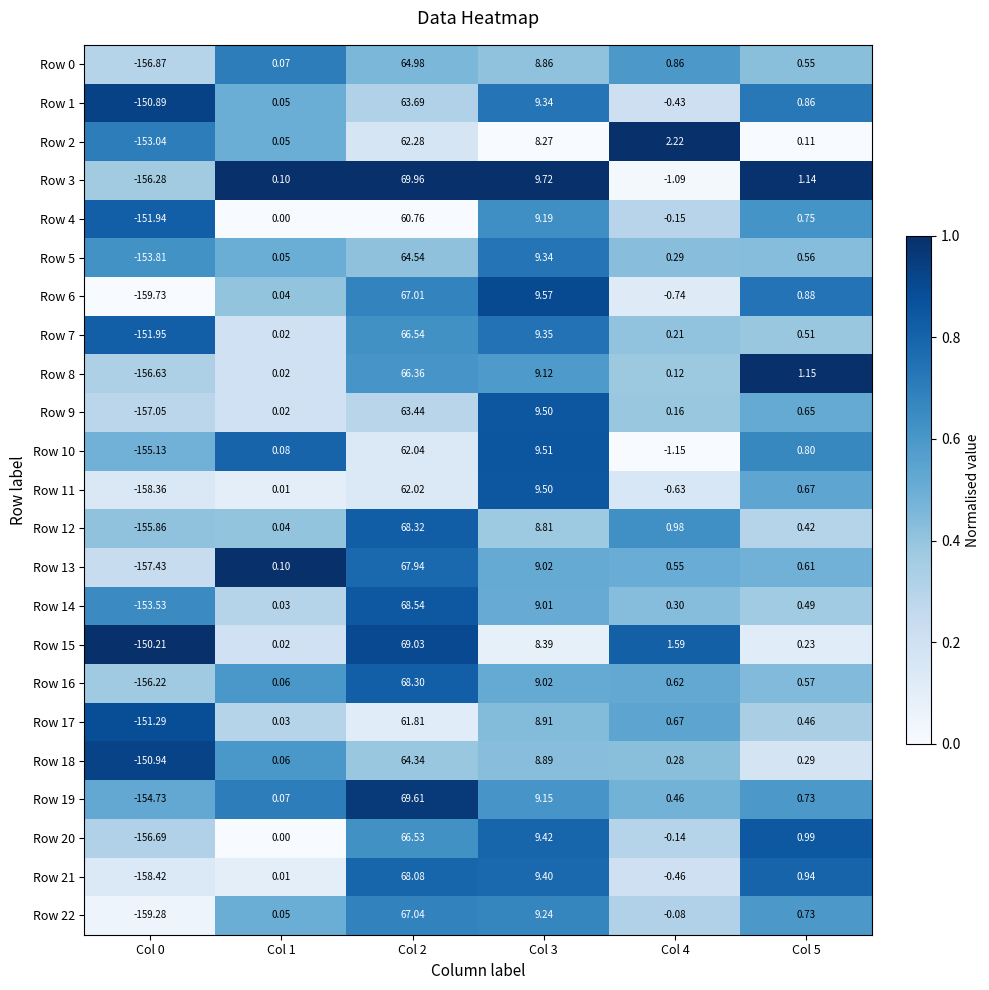

At how many categories does at least one series exceed 0?

5